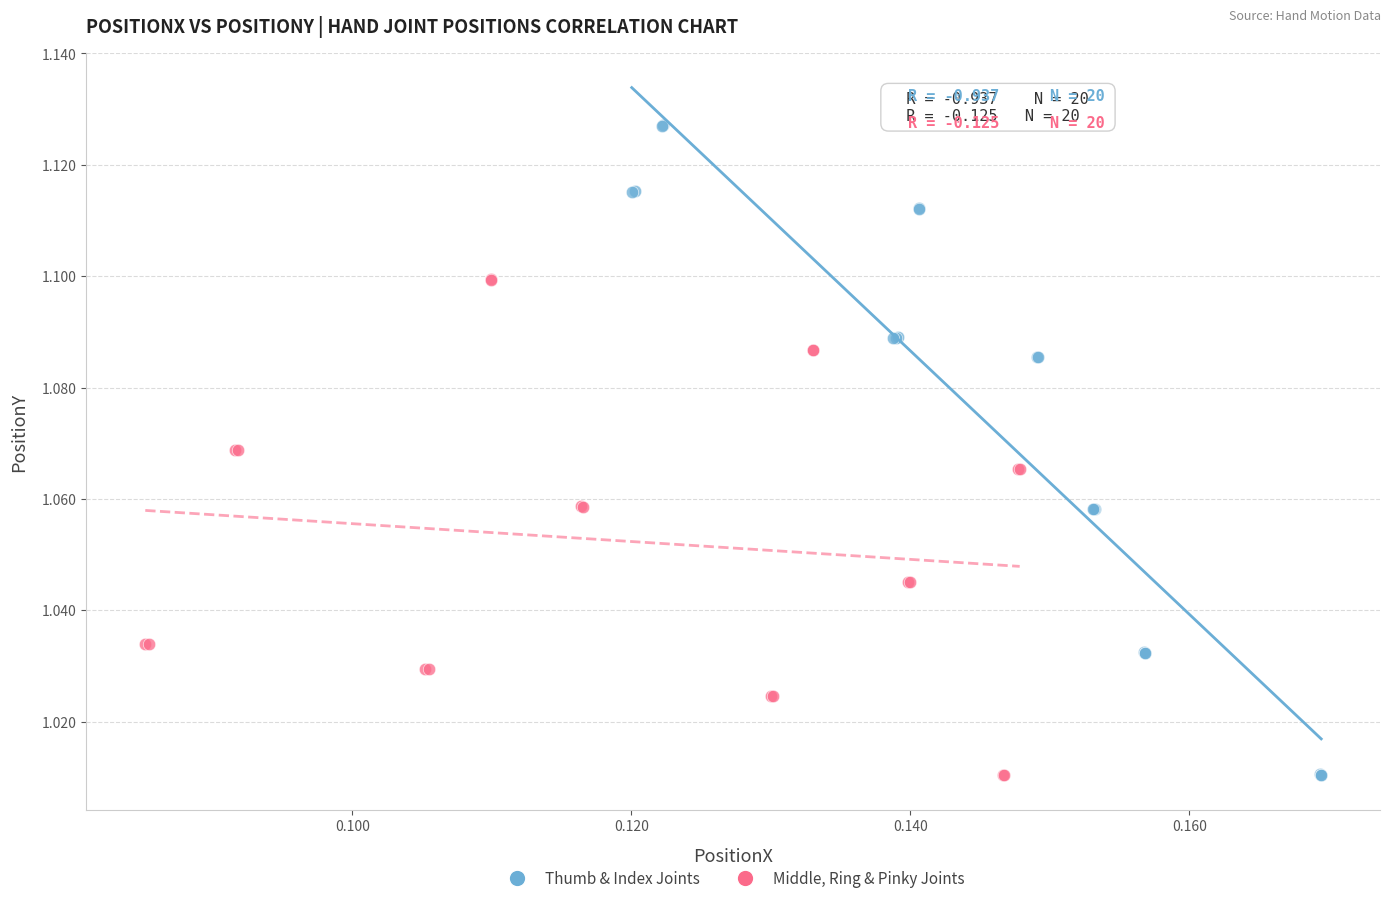

Which series has the widest spread of Y values?

Thumb & Index Joints